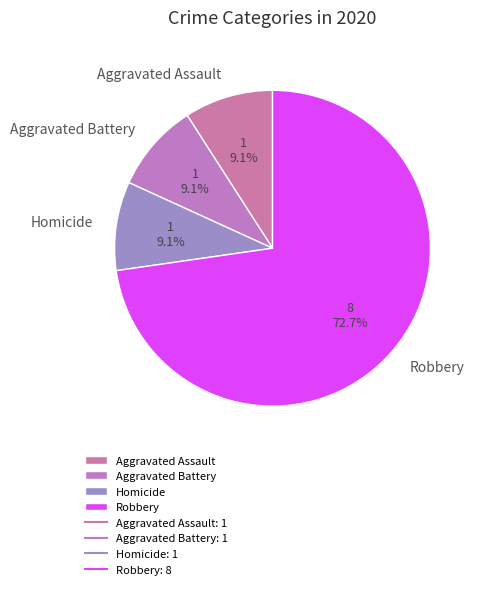

How many slices are in this pie chart?

4